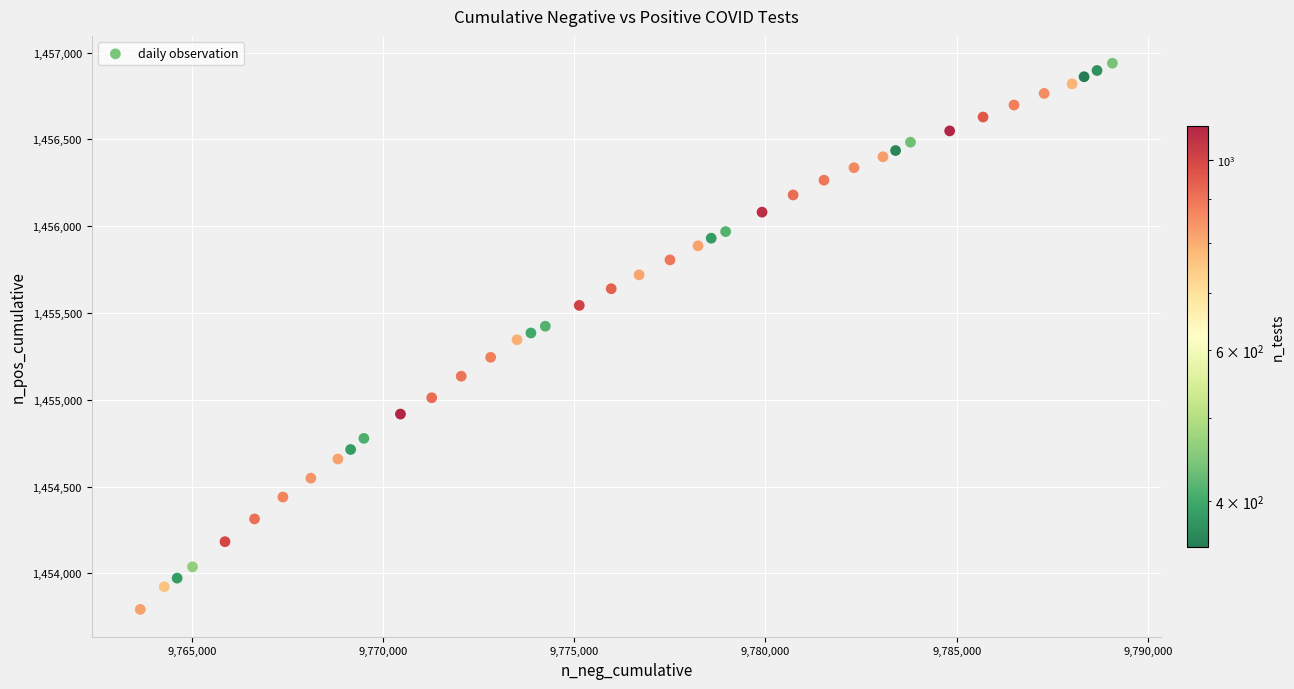

What is the range of X values (max minus min)?

25416